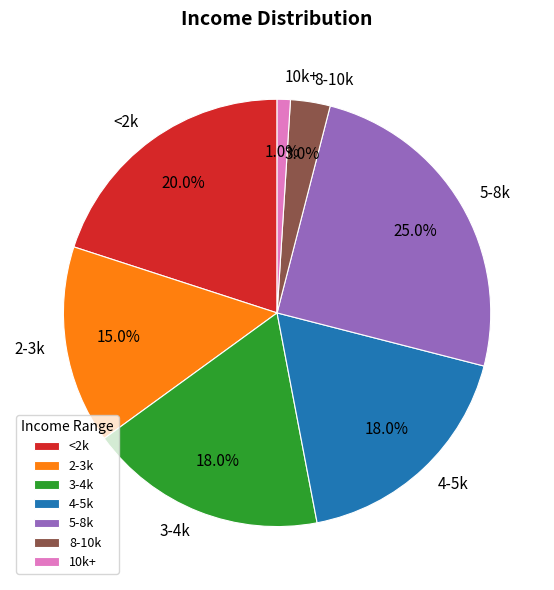

What percentage is the 2-3k slice, to the nearest percent?

15%